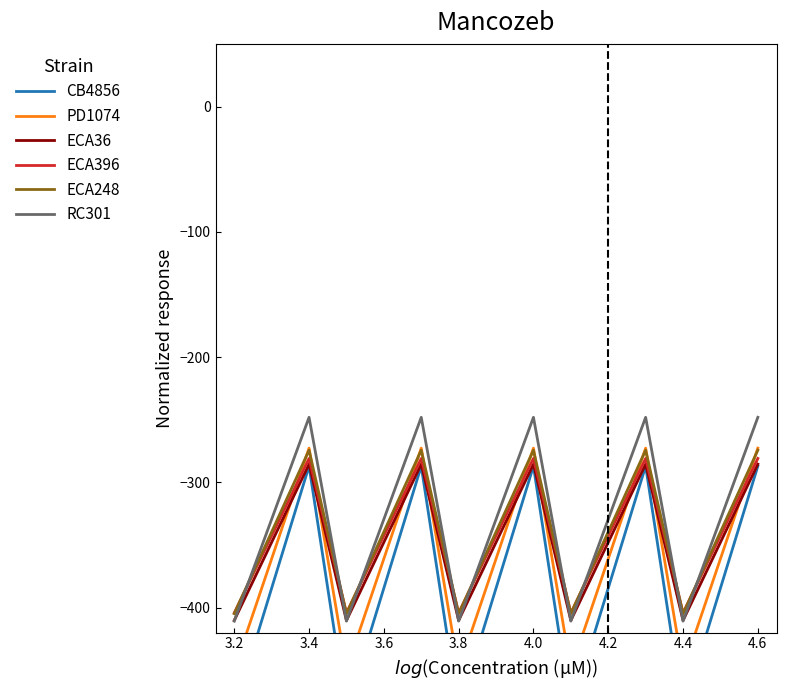

True or false: CB4856 and PD1074 intersect in this chart.

False